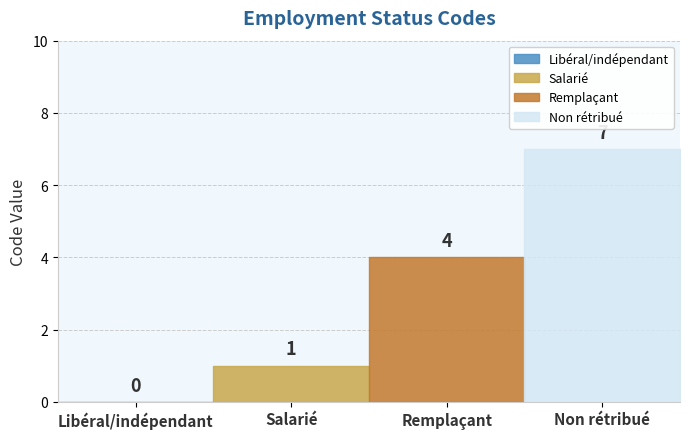

Reading left to right, transcribe all the data shown in this chart.

0	1	4	7